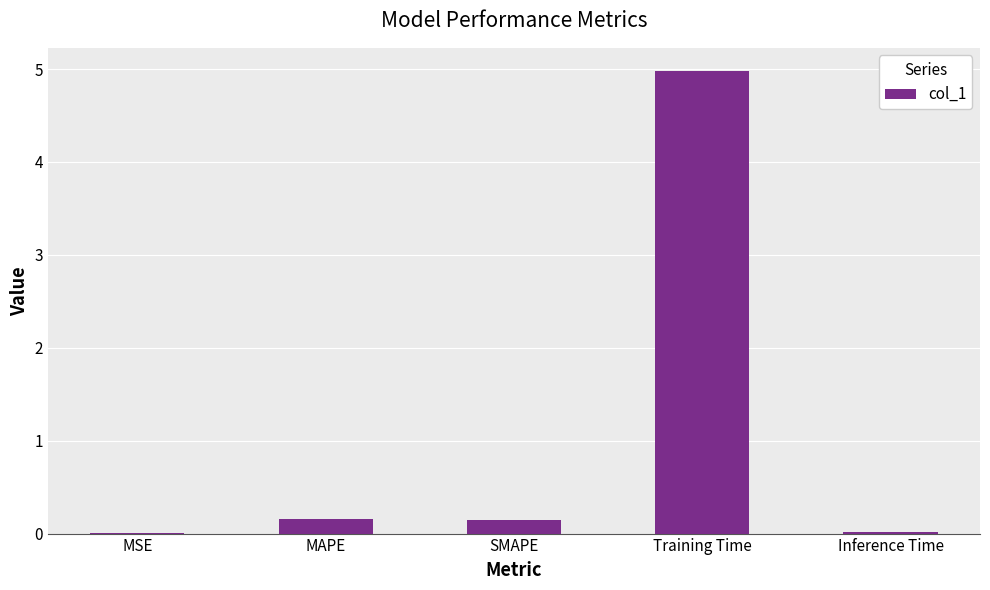

What is the sum of all values?

5.3